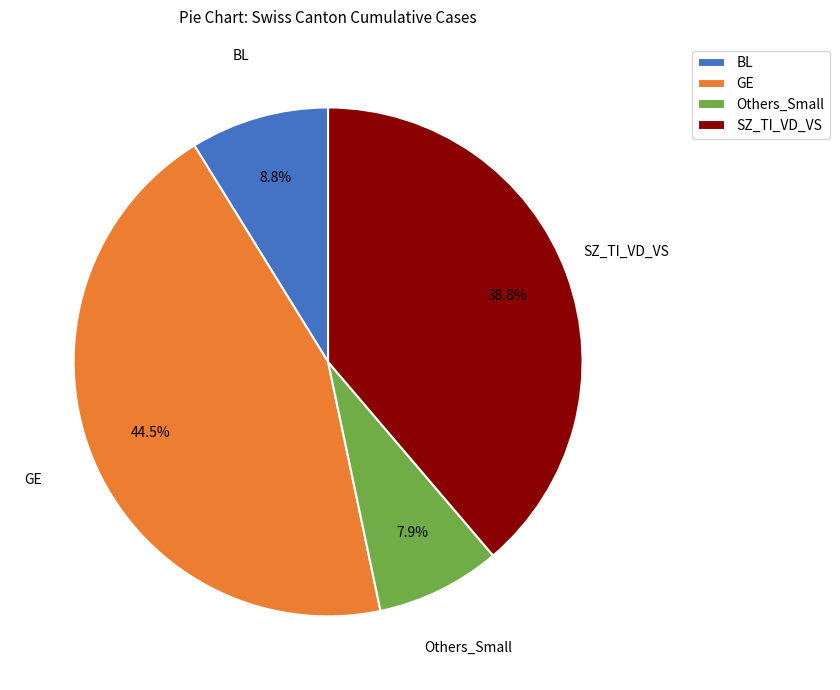

How much of the chart is everything except SZ_TI_VD_VS?

61.2%